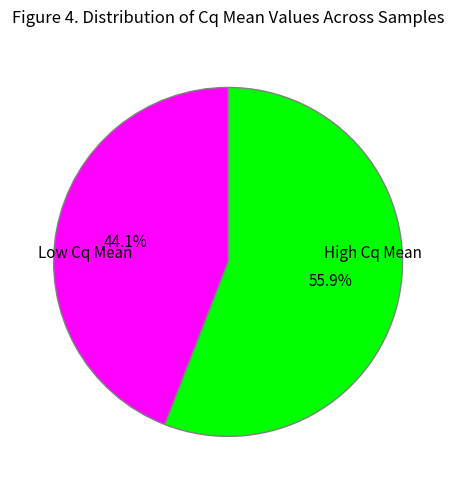

Is there any slice that represents more than half of the pie?

Yes